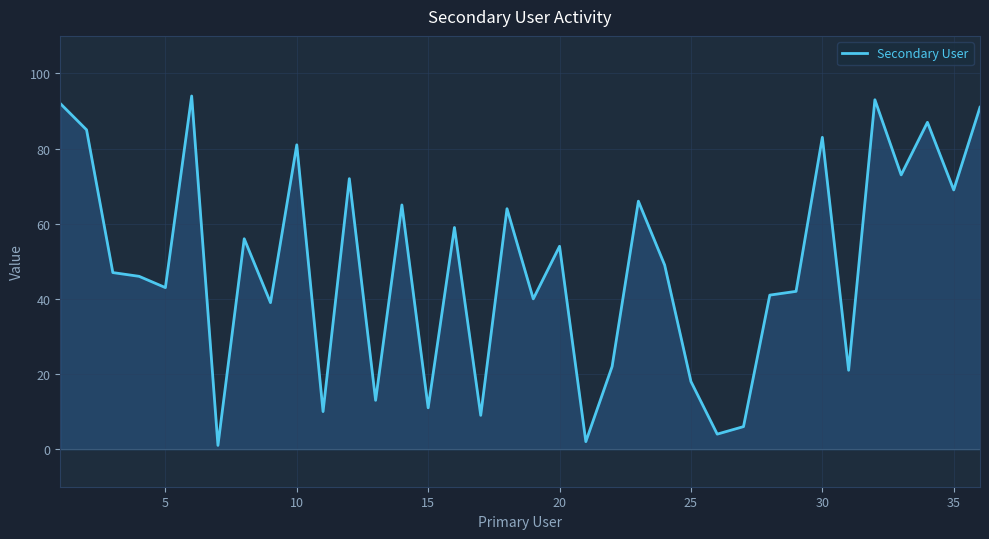

How many lines are shown in the chart?

1